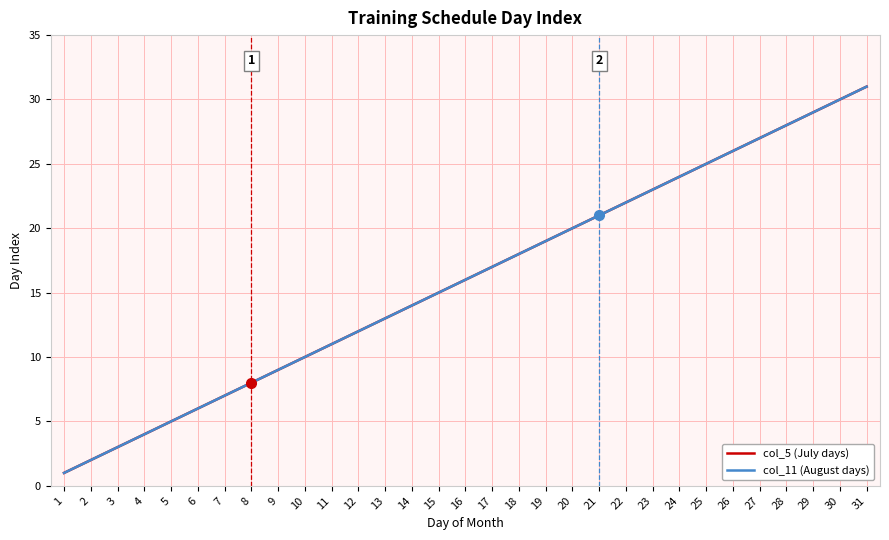

The value of col_11 (August days) at 15 is 4. True or false?

False